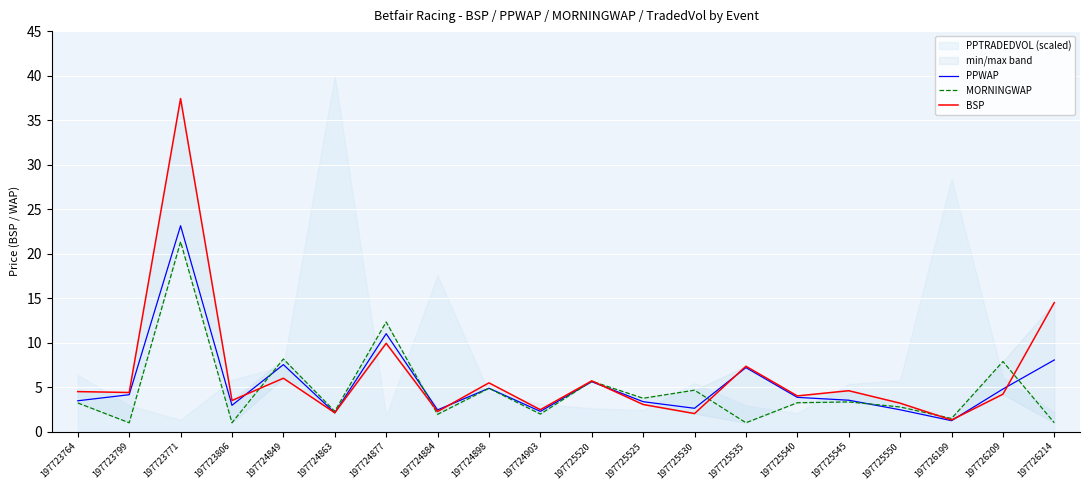

How many values in the MORNINGWAP series exceed 3?

11